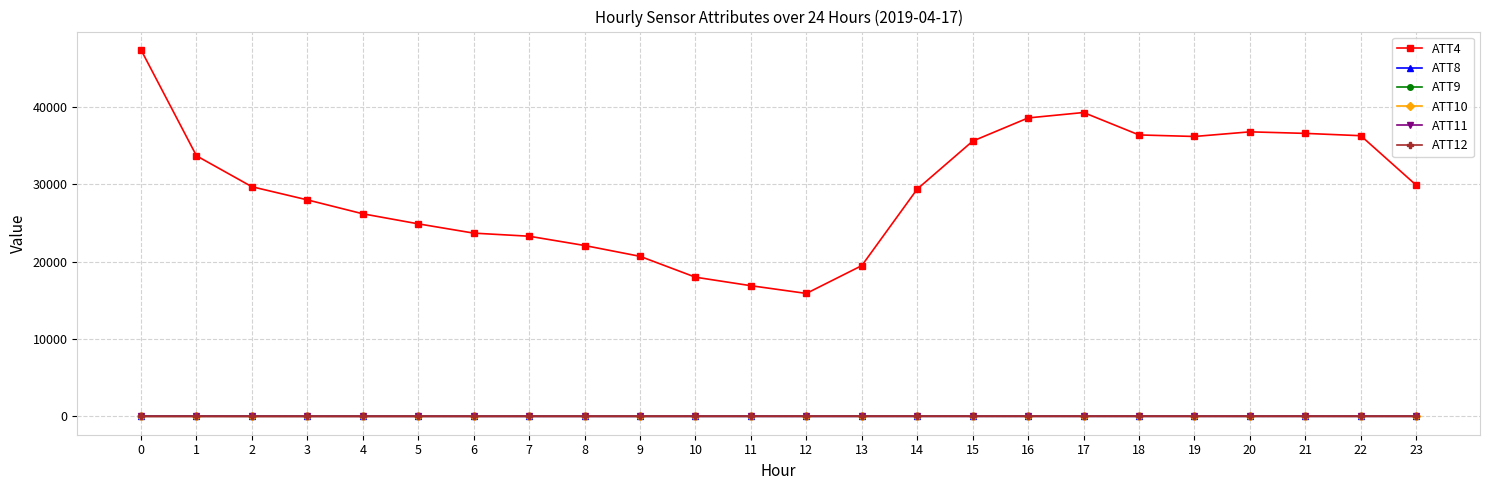

Is the value of ATT4 at 20 greater than the value of ATT11 at 6?

Yes